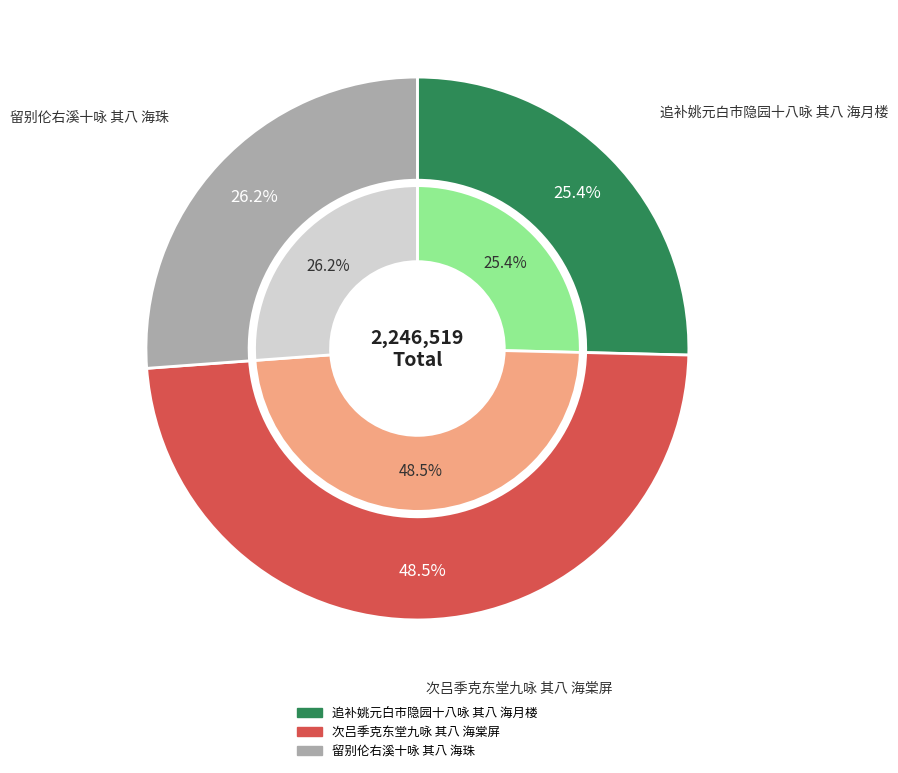

Does any single category account for the majority?

No